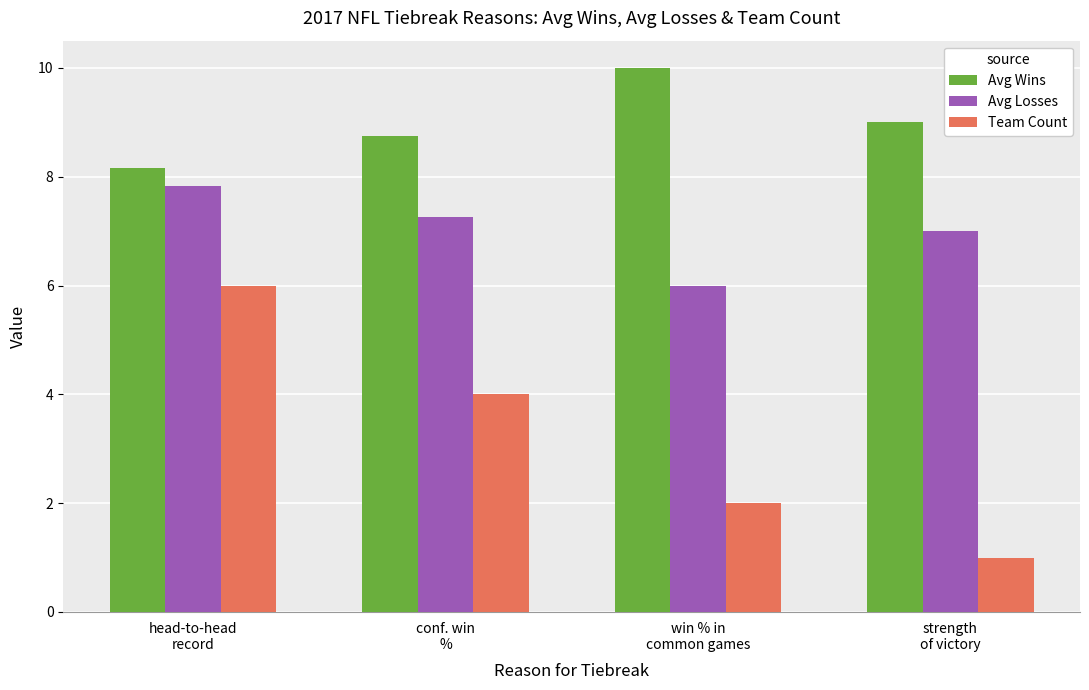

At which category is the sum across all series the highest?

head-to-head
record